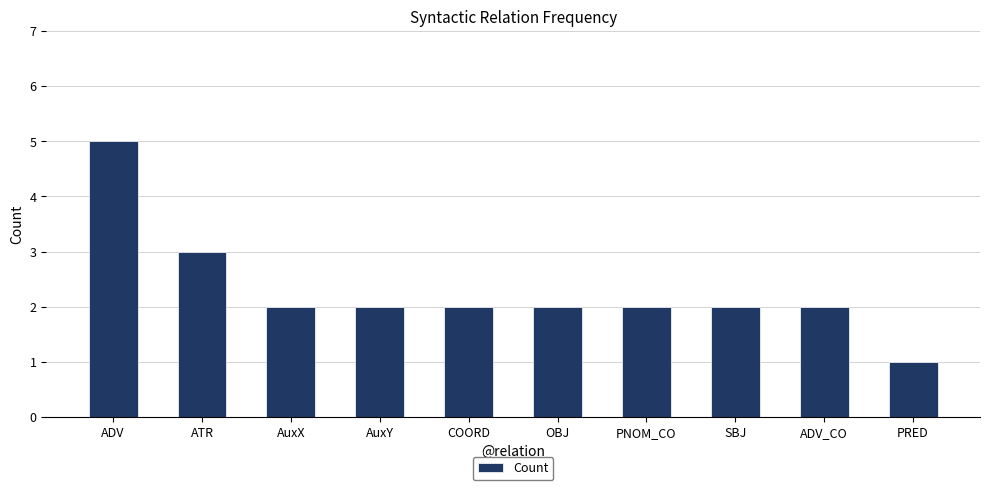

Reading left to right, transcribe all the data shown in this chart.

ADV=5	ATR=3	AuxX=2	AuxY=2	COORD=2	OBJ=2	PNOM_CO=2	SBJ=2	ADV_CO=2	PRED=1